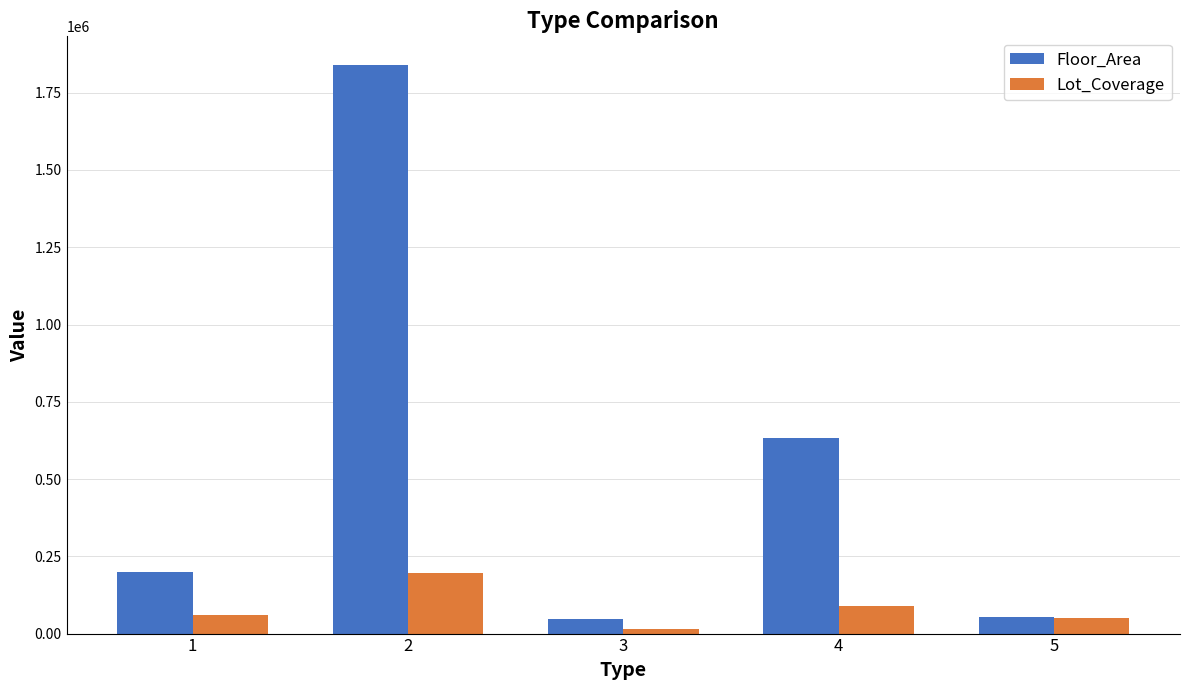

Which series has the widest spread of values?

Floor_Area